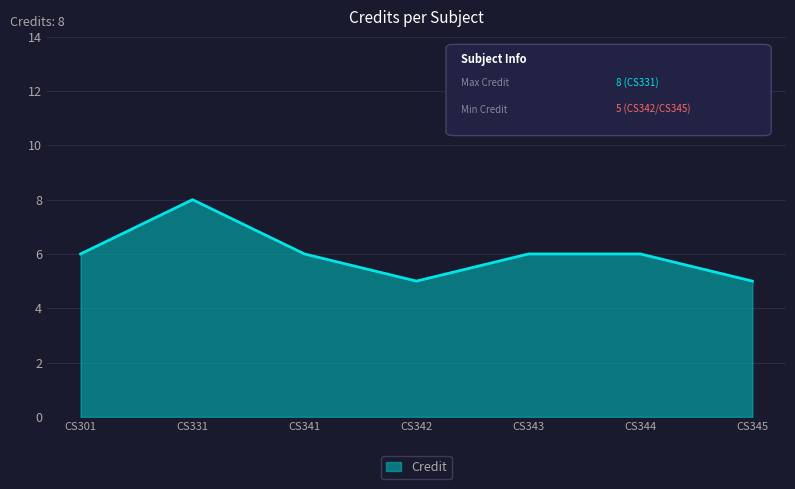

How many categories are shown in the chart?

7